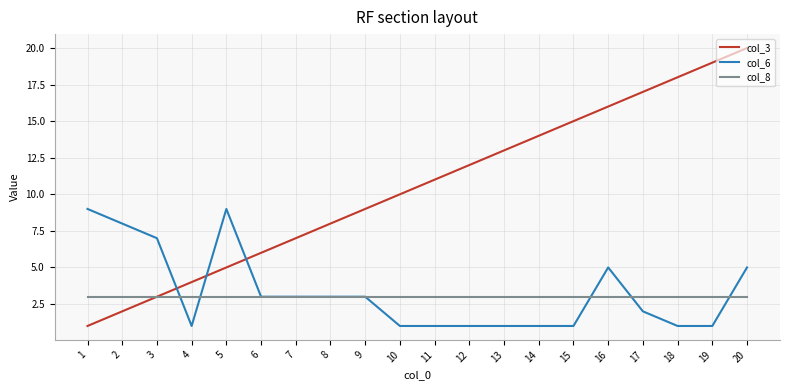

At which category is the sum across all series the highest?

20